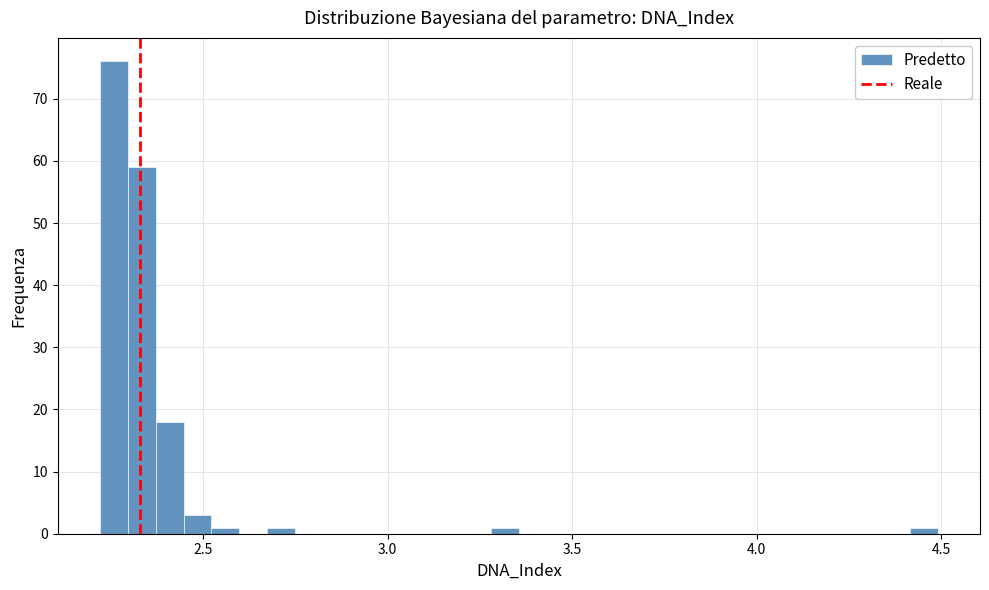

Read against the x-axis, roughly where is the centre of the tallest bar?

2.25